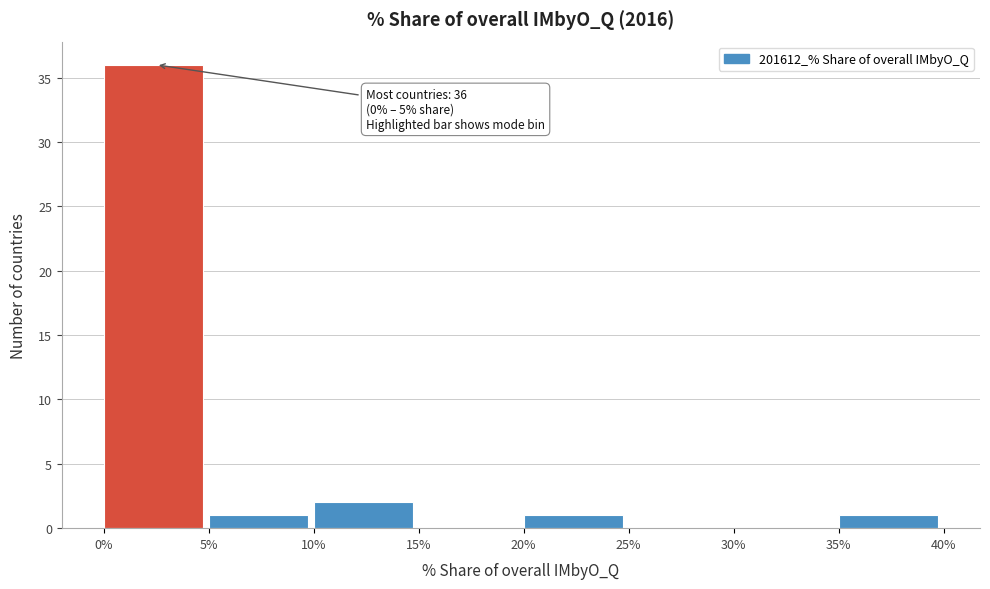

Over which range of the x-axis is the bar tallest?

0% to 5%